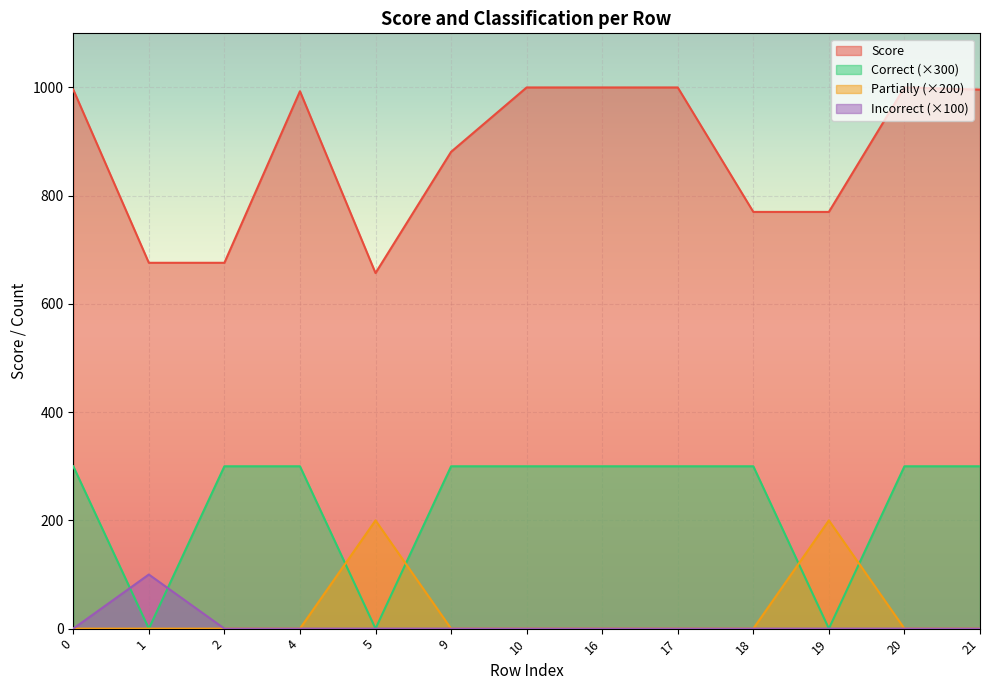

Which category has the highest value across all series?

10